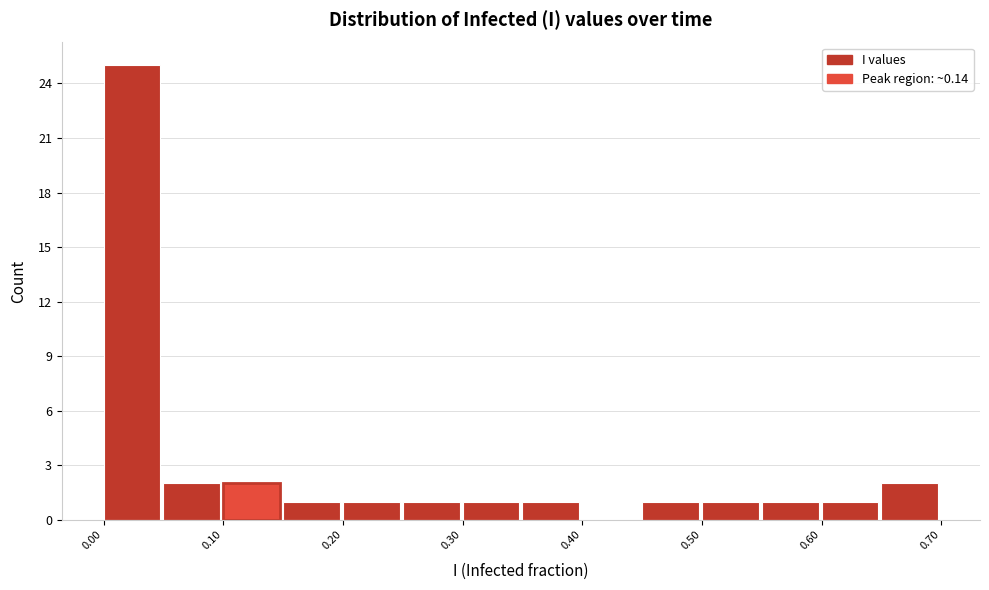

How tall is the bar that spans 0.20 to 0.25 on the x-axis? The values are not printed on the chart, so give them approximately, as read against the axis.

1